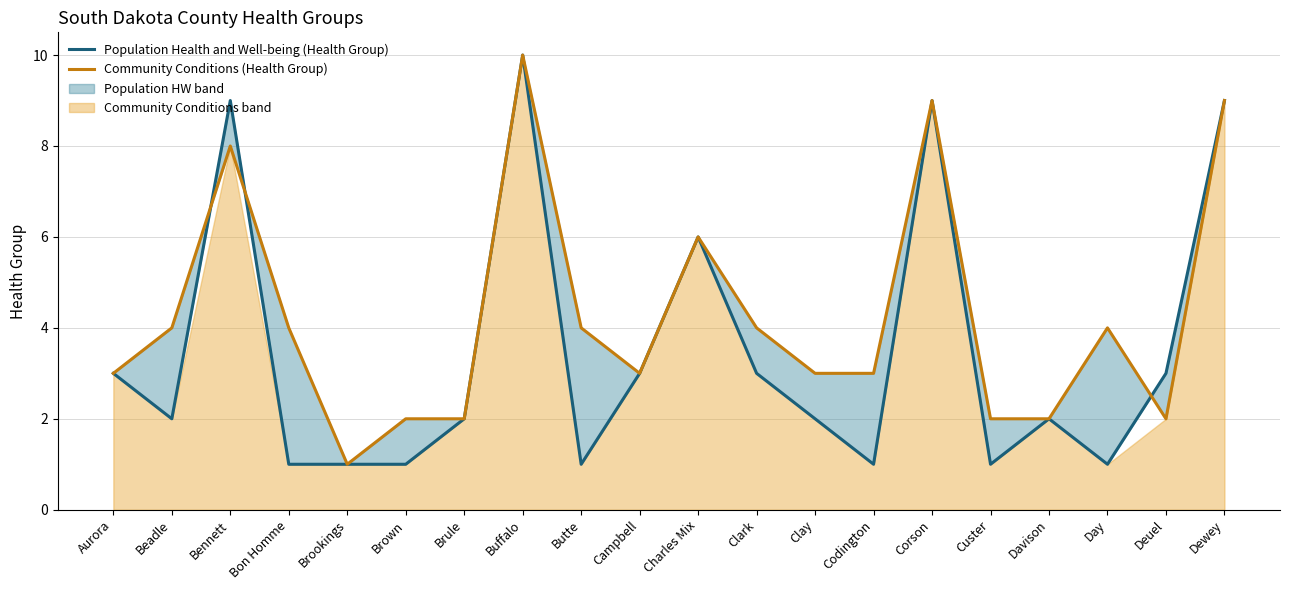

Which series has the largest range (max minus min)?

Population Health and Well-being (Health Group)